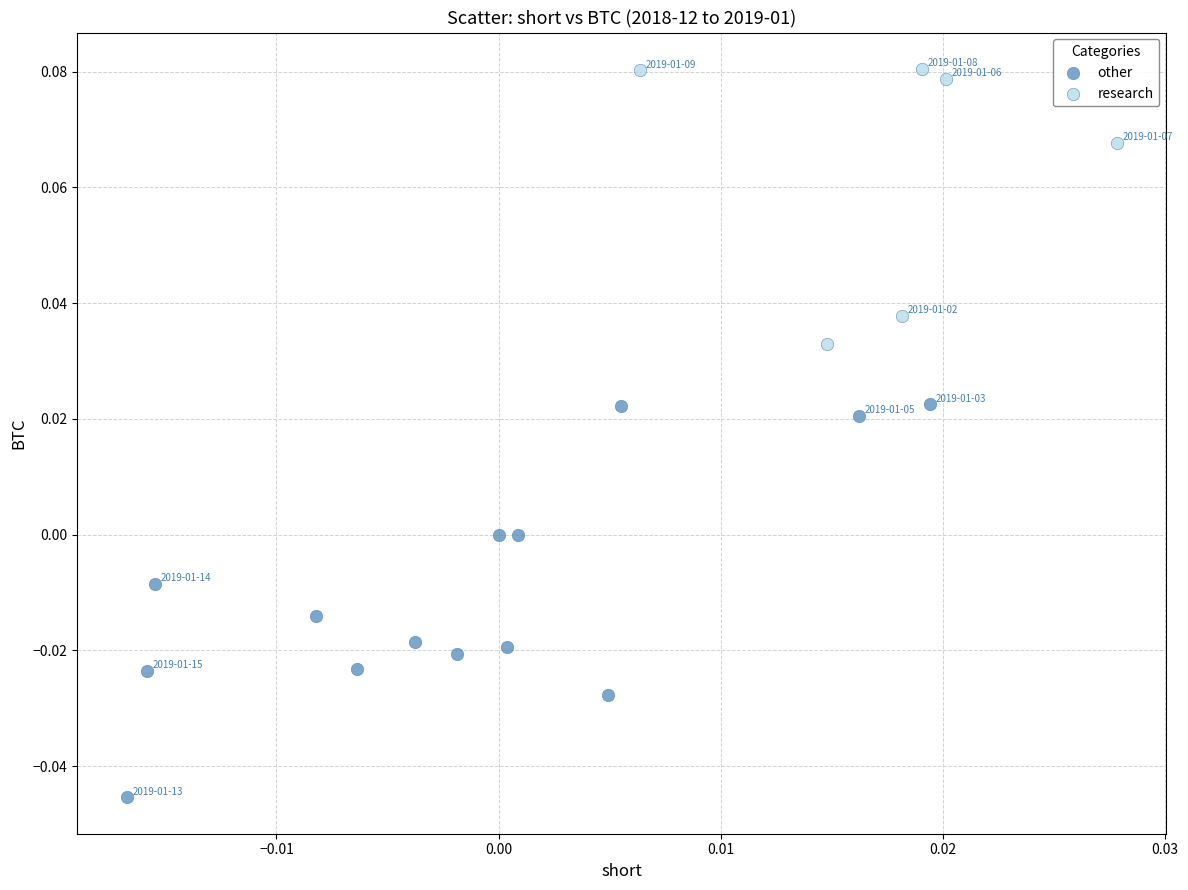

What are all the series names shown in the legend?

other, research